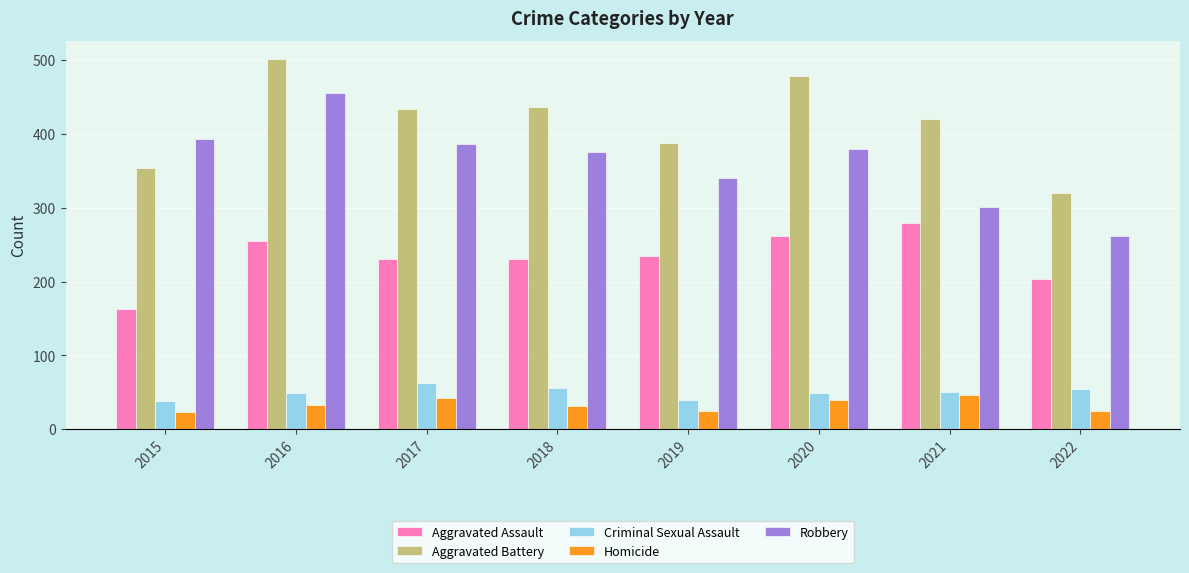

List the series in order of their peak value, highest first.

Aggravated Battery, Robbery, Aggravated Assault, Criminal Sexual Assault, Homicide